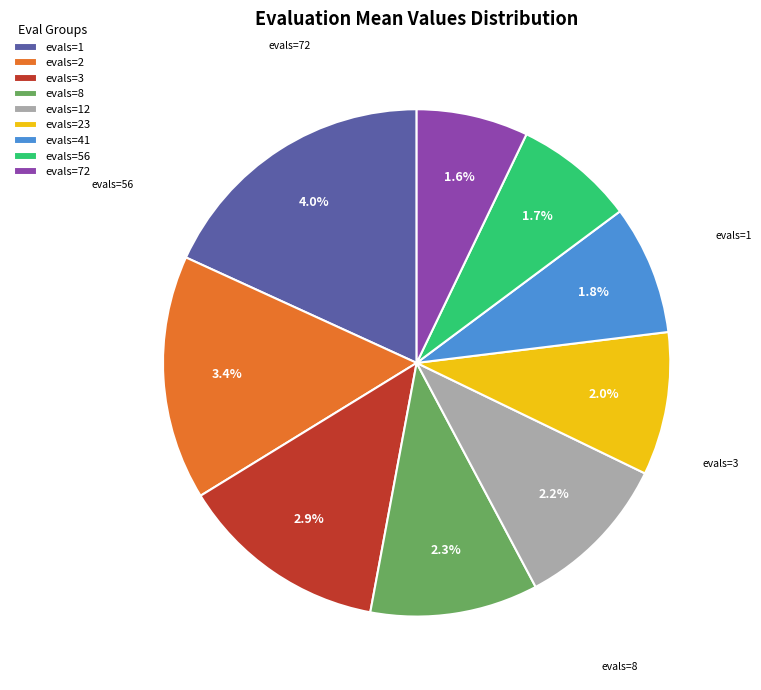

To the nearest percent, what portion does evals=8 represent?

11%